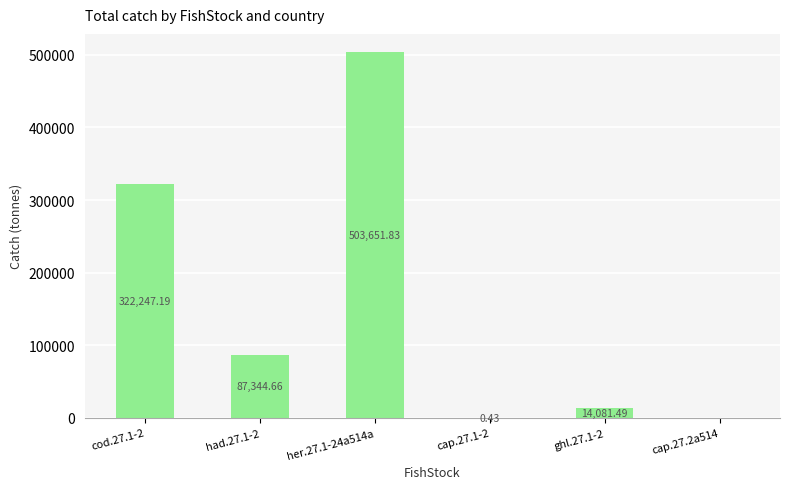

True or false: the data shows 503651.8 at her.27.1-24a514a.

True